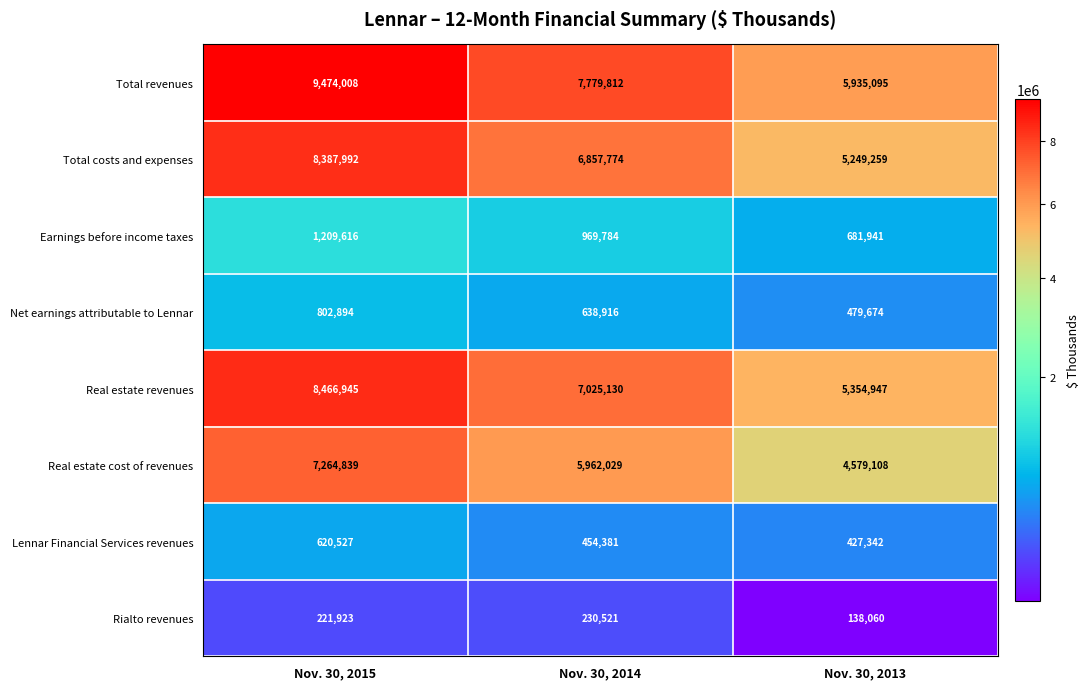

Which series has the largest total across all categories?

Total revenues